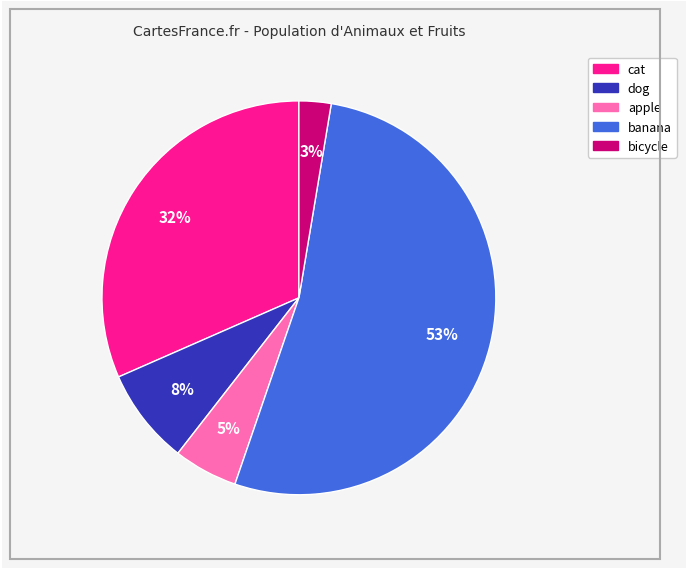

Combined, do bicycle and dog account for over 50%?

No